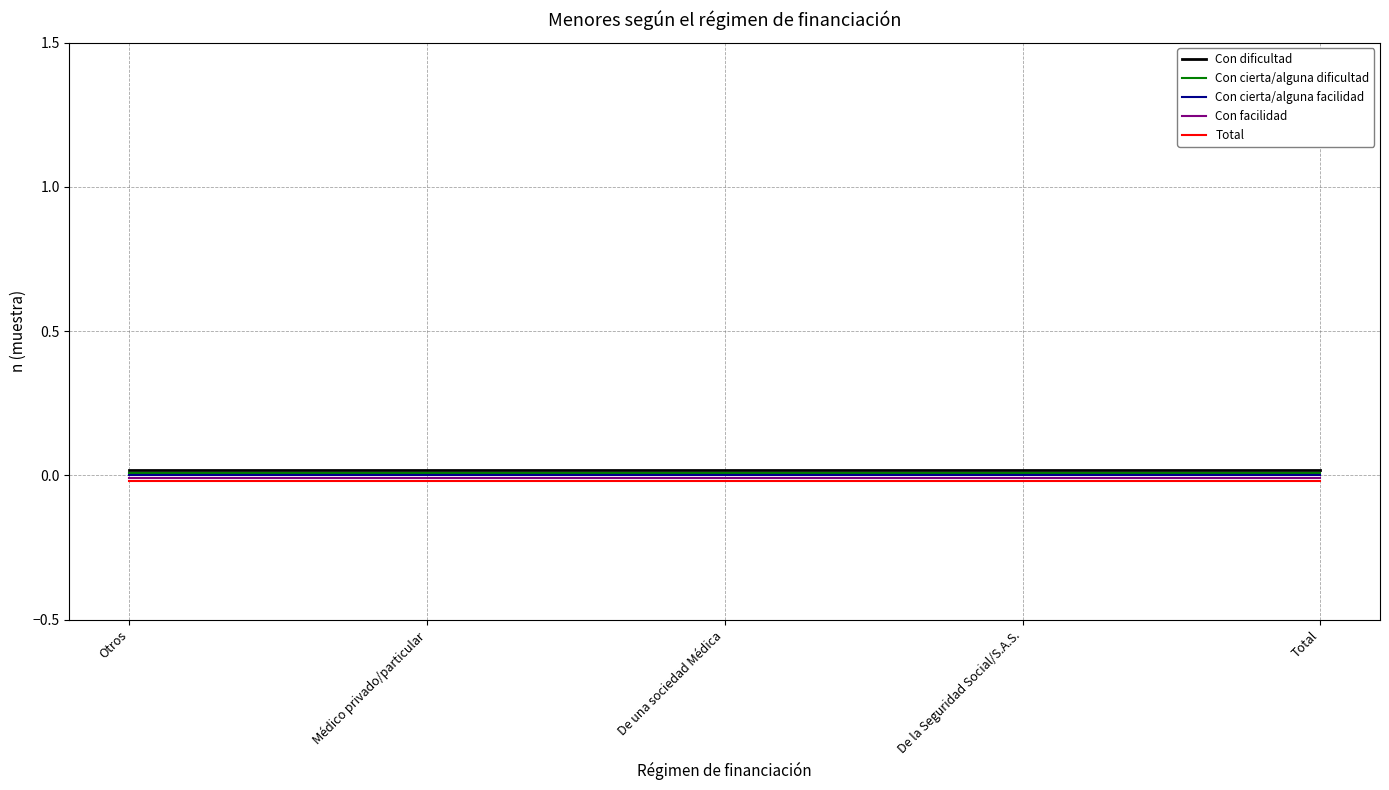

Which series has the largest range (max minus min)?

Con dificultad